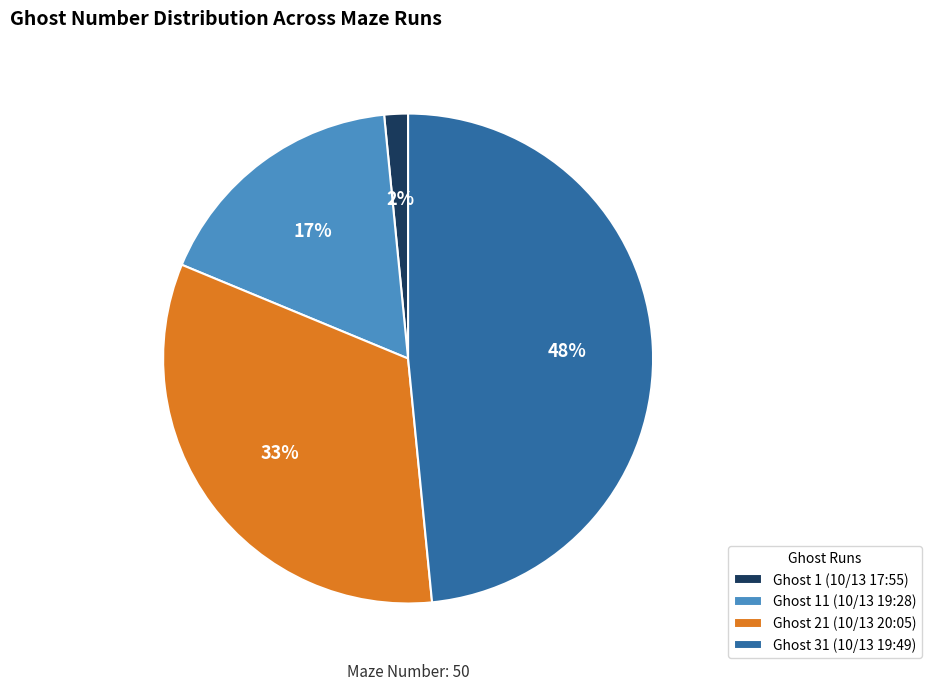

True or false: Ghost 31 (10/13 19:49) accounts for 61% of the total.

False